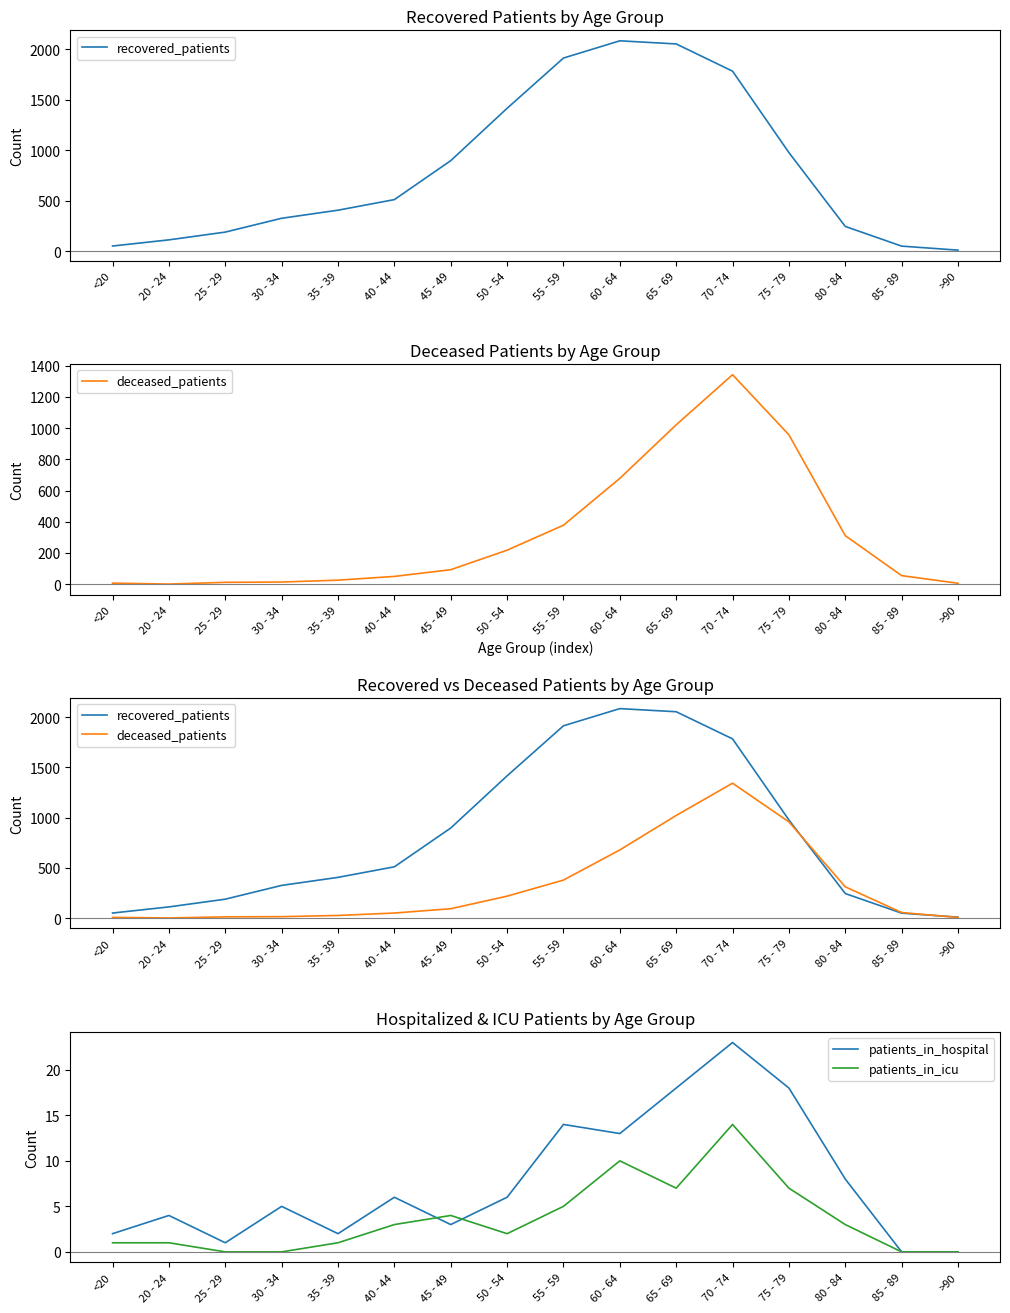

Is it true that patients_in_hospital equals 6 at 40 - 44?

True